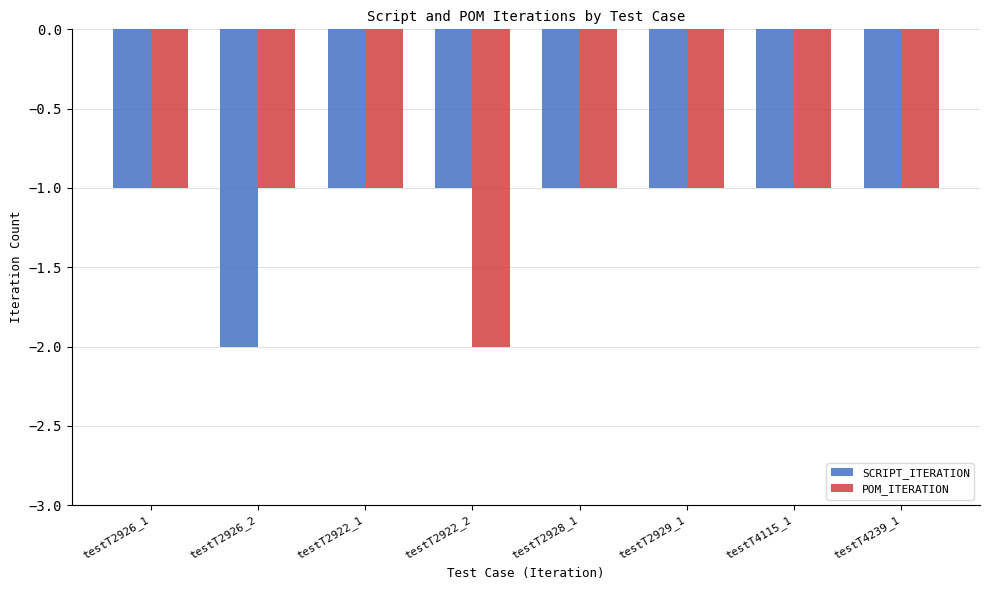

At testT2926_2, list the series in order from smallest to largest.

SCRIPT_ITERATION, POM_ITERATION